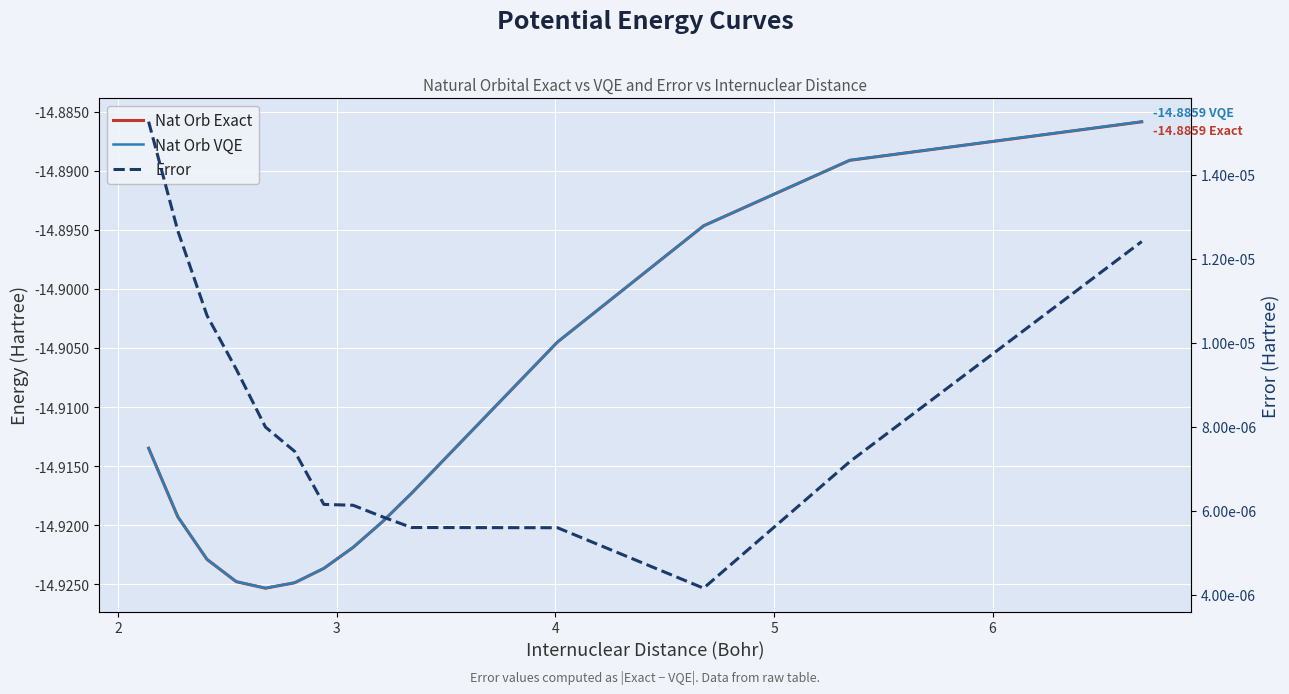

Reading right to left, what are all the values shown in this chart?

Nat Orb Exact: -14.9	-14.9	-14.9	-14.9	-14.9	-14.9	-14.9	-14.9	-14.9	-14.9	-14.9	-14.9	-14.9	-14.9
Nat Orb VQE: -14.9	-14.9	-14.9	-14.9	-14.9	-14.9	-14.9	-14.9	-14.9	-14.9	-14.9	-14.9	-14.9	-14.9
Error: 0.0	0.0	0.0	0.0	0.0	0.0	0.0	0.0	0.0	0.0	0.0	0.0	0.0	0.0